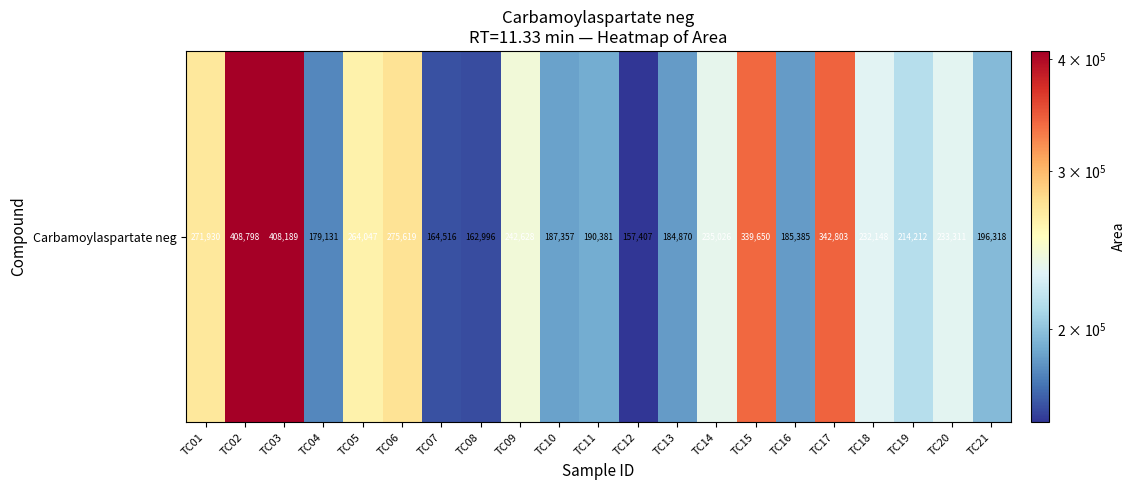

What is the difference between the second highest and minimum values?

250782